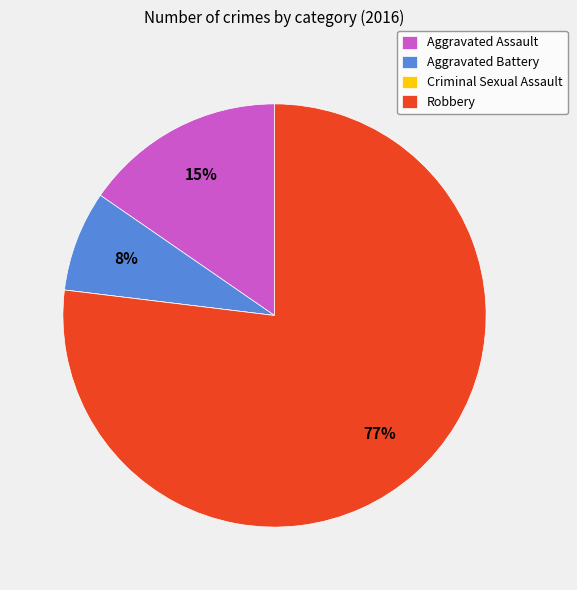

Is it true that Aggravated Assault is 24% of the pie?

False